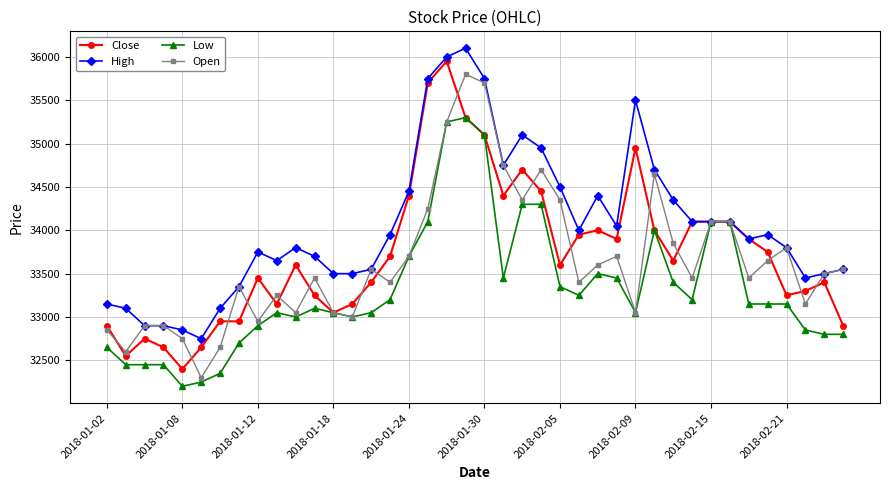

What are all the series names shown in the legend?

Close, High, Low, Open